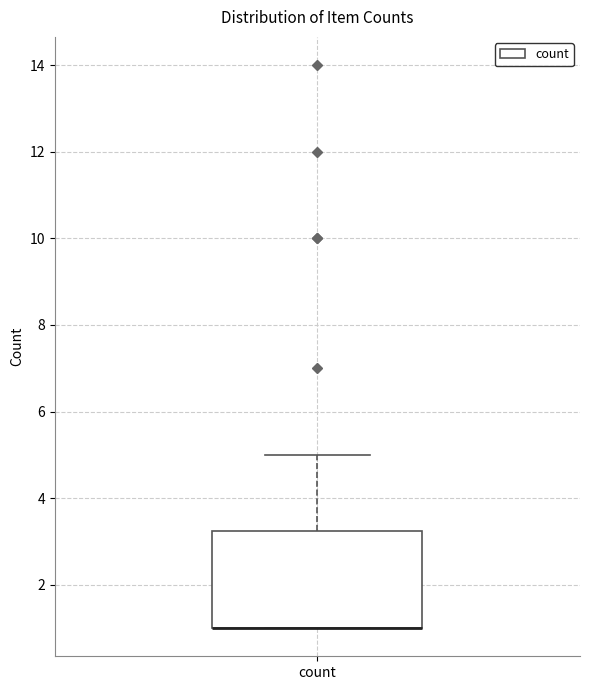

Read this box plot against the y-axis: the position of the median line, the range covered by the box, and the ends of both whiskers. The values are not printed on the chart, so give them approximately, as read against the axis.

median 1.0 (drawn on the box's lower edge), box 1.0 to 3.2, whiskers 1.0 to 5.0